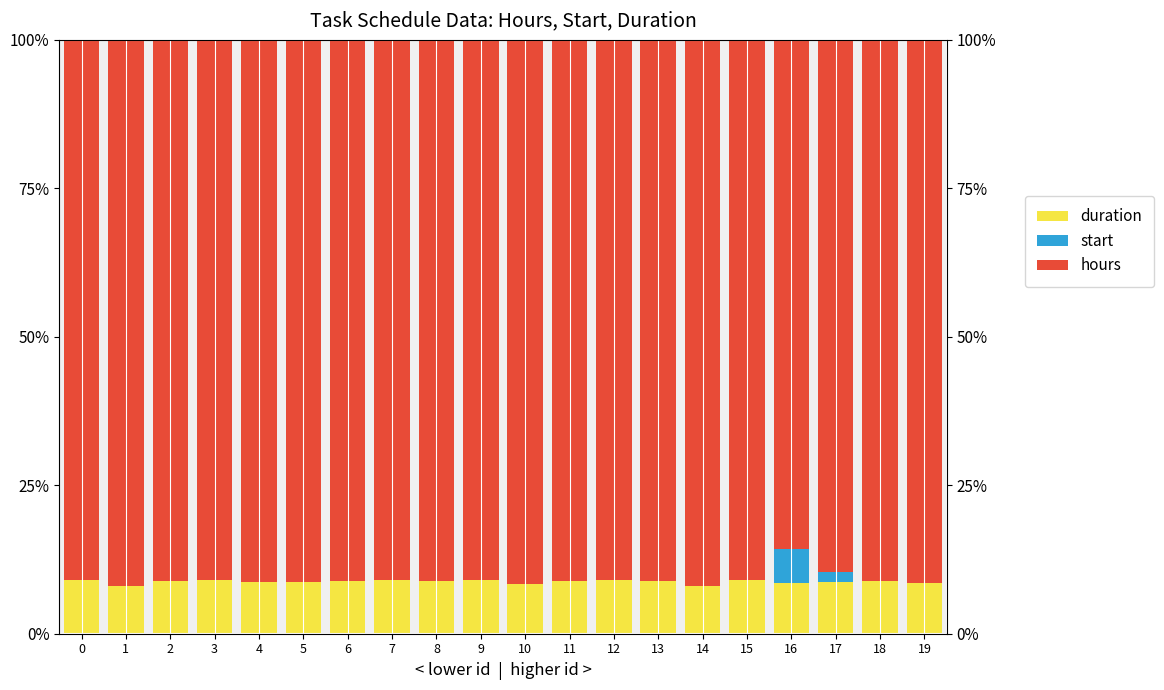

How many values in start are above zero?

2